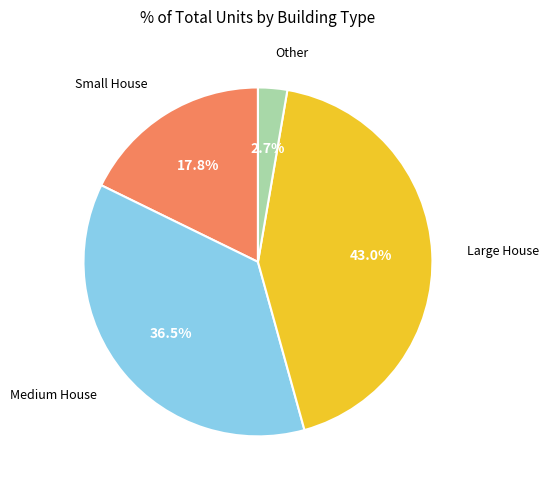

Is there any slice that represents more than half of the pie?

No